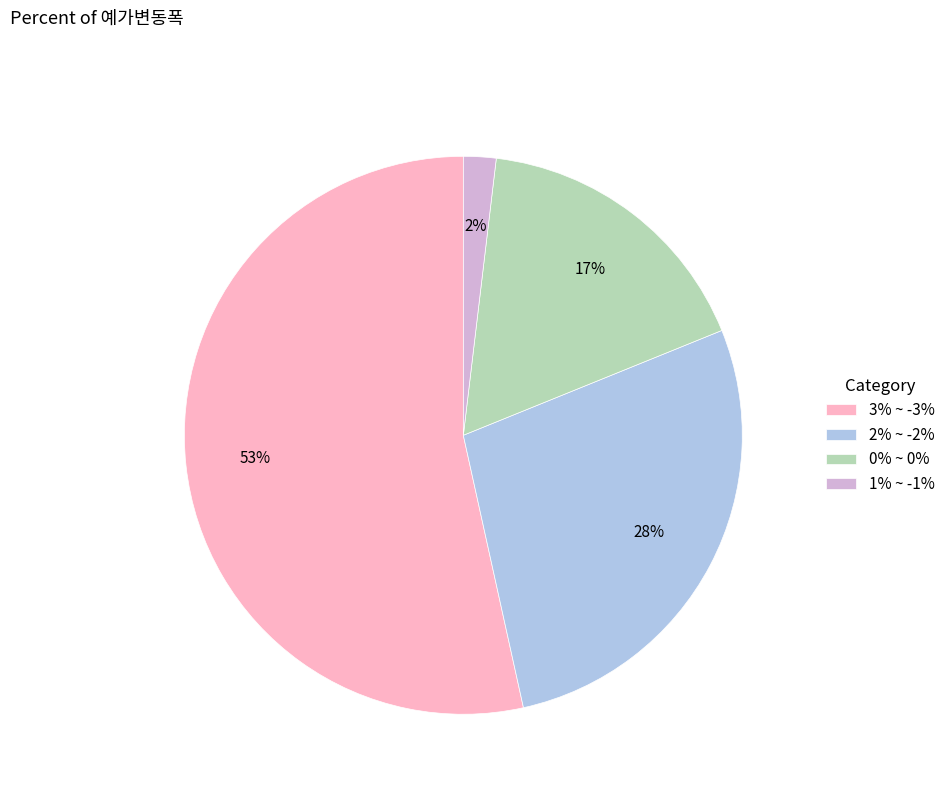

Combined, do 2% ~ -2% and 1% ~ -1% account for over 50%?

No